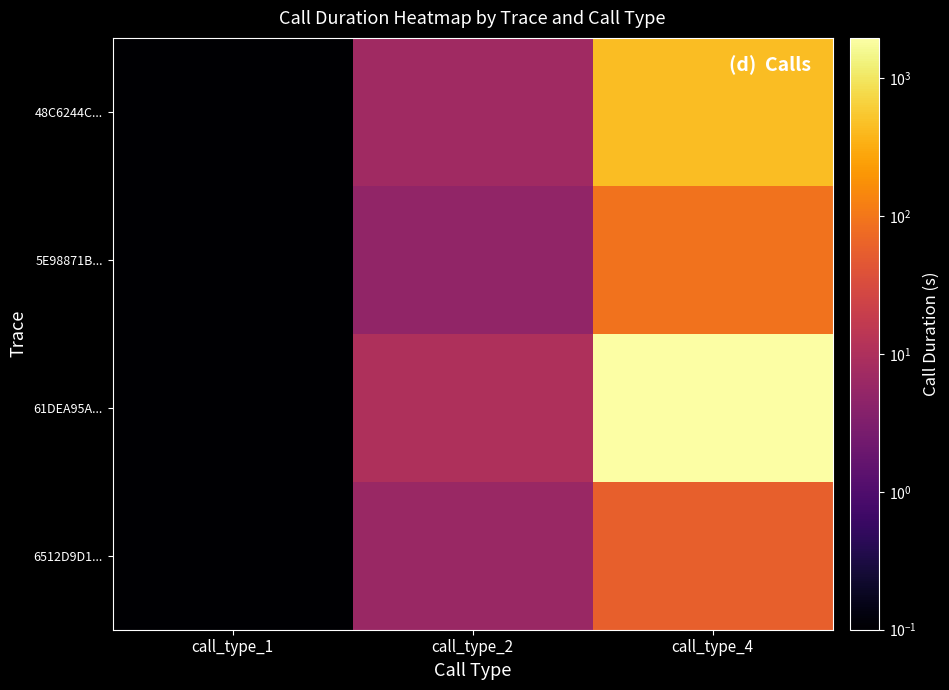

Reading right to left, what are all the values shown in this chart?

48C6244C...: call_type_4=451.0	call_type_2=7.0	call_type_1=0.1
5E98871B...: call_type_4=90.0	call_type_2=5.0	call_type_1=0.1
61DEA95A...: call_type_4=1958.0	call_type_2=10.0	call_type_1=0.1
6512D9D1...: call_type_4=57.0	call_type_2=6.0	call_type_1=0.1